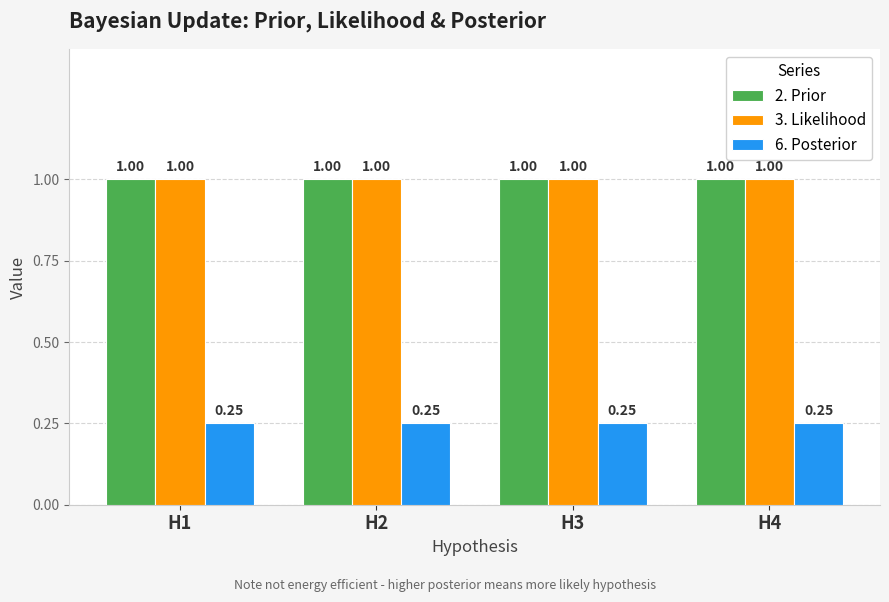

At how many categories does at least one series exceed 0?

4